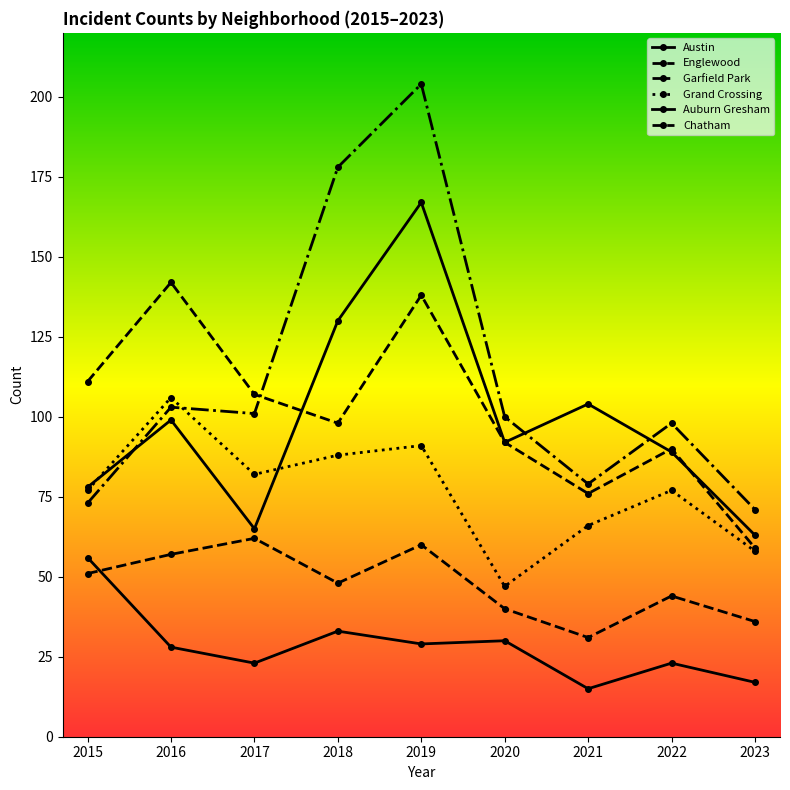

At which category does Austin reach its first local valley?

2017